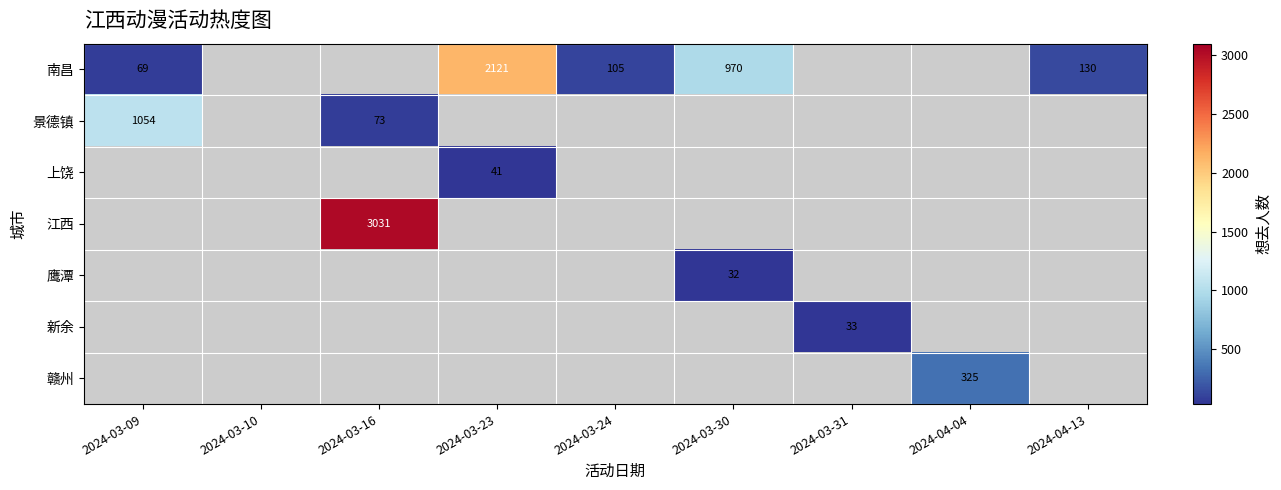

True or false: 南昌 has a value of 105 at 2024-03-24.

True